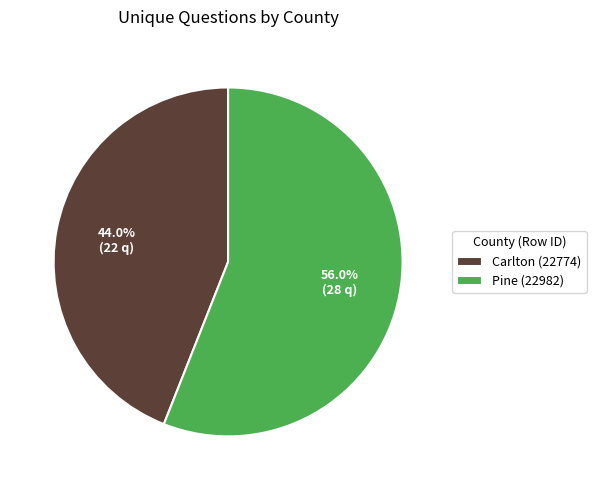

Combined, what portion of the pie is Carlton (22774) and Pine (22982)?

100.0%